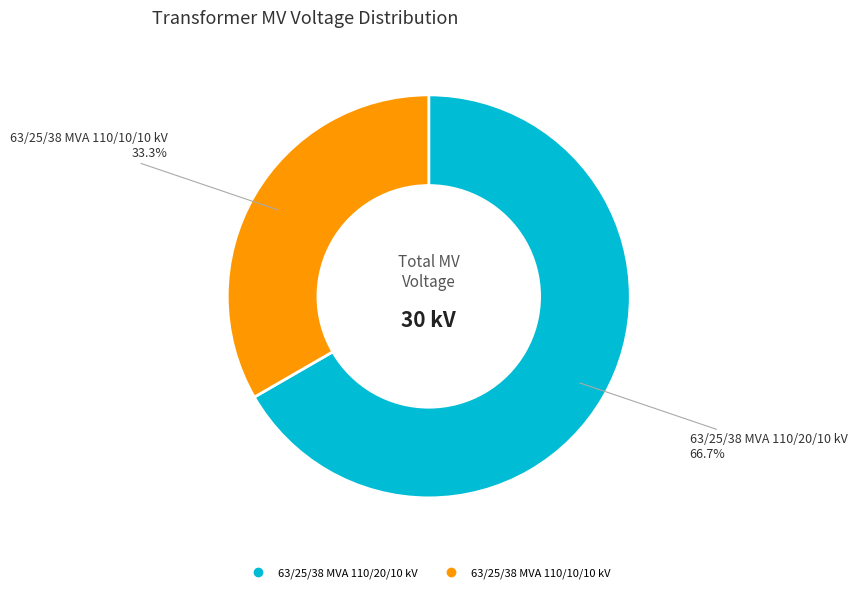

To the nearest percent, what portion does 63/25/38 MVA 110/10/10 kV represent?

33%